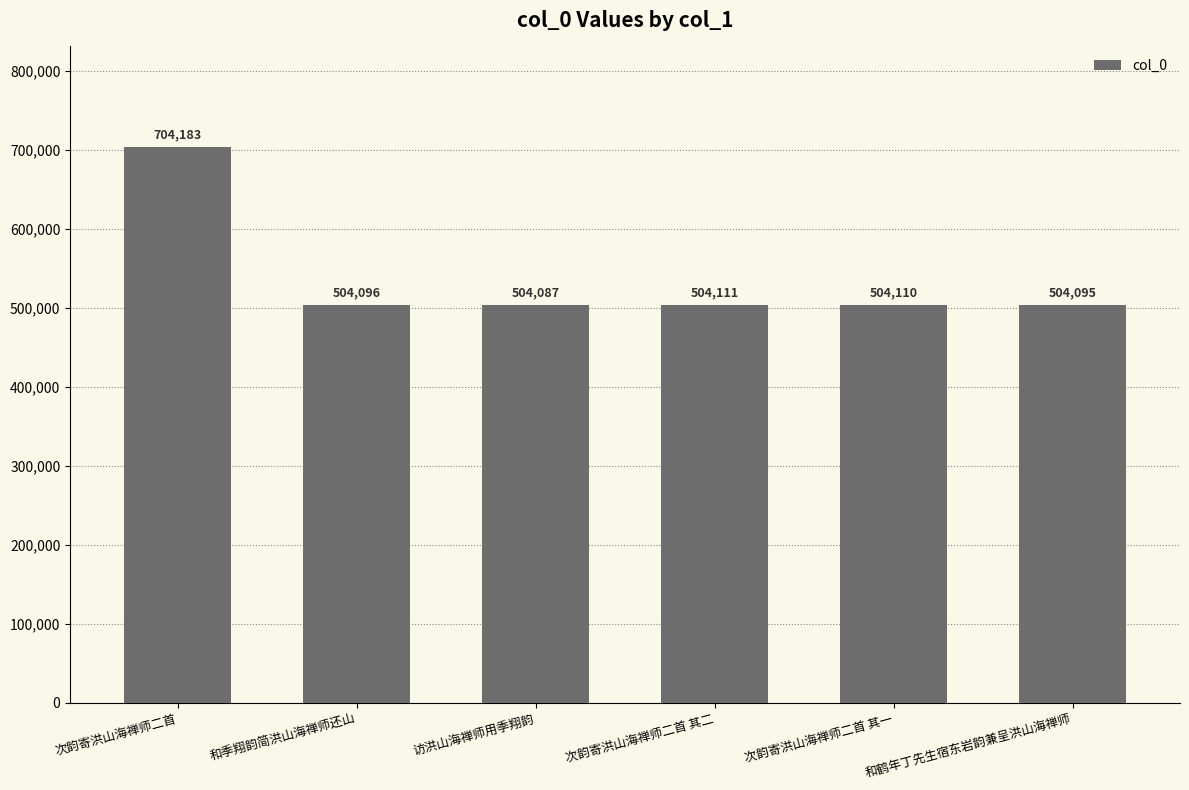

At which label is the value closest to 604135?

次韵寄洪山海禅师二首 其二